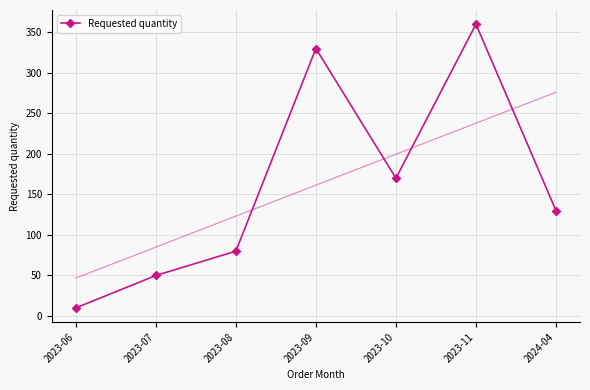

Which category has the highest value across all series?

2023-11